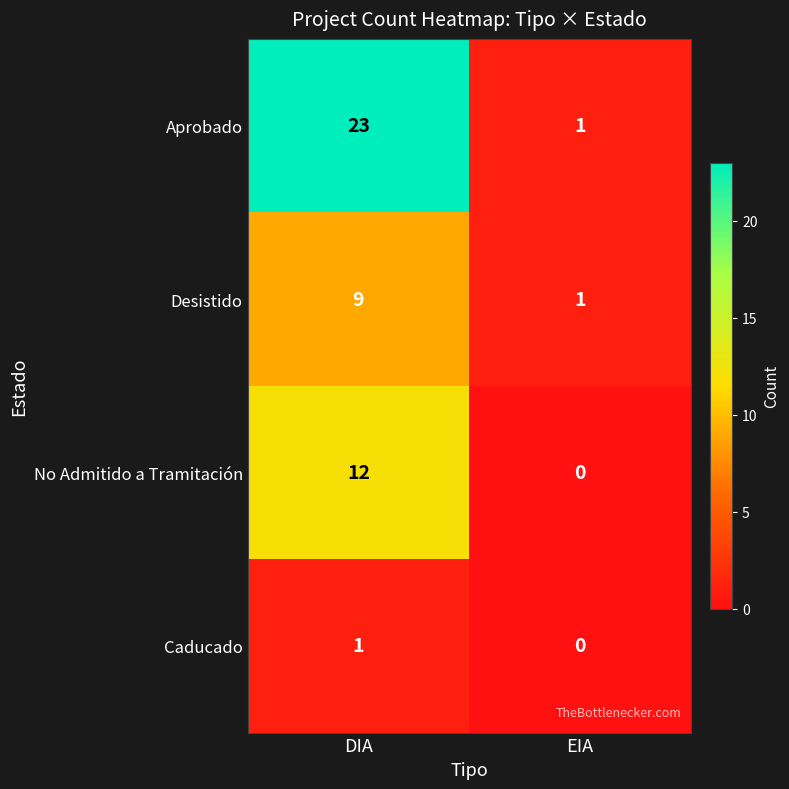

What is the difference between the No Admitido a Tramitación values at DIA and EIA?

12